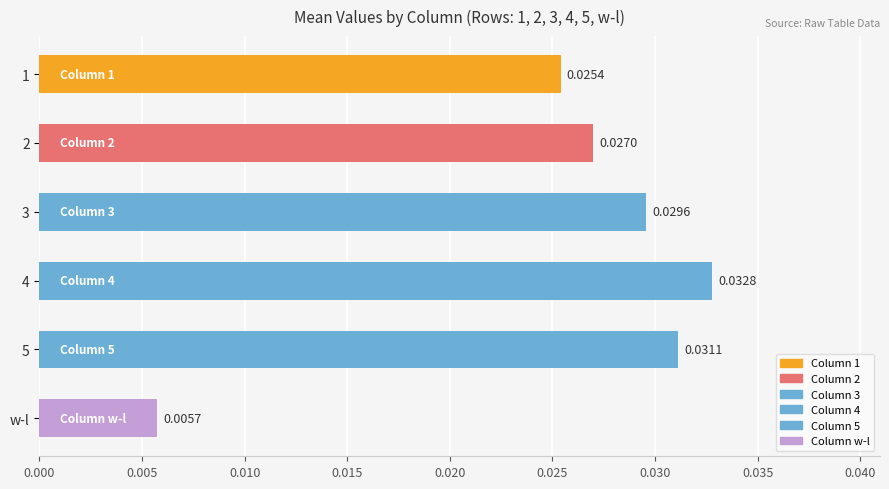

Count the number of data series in this chart.

1